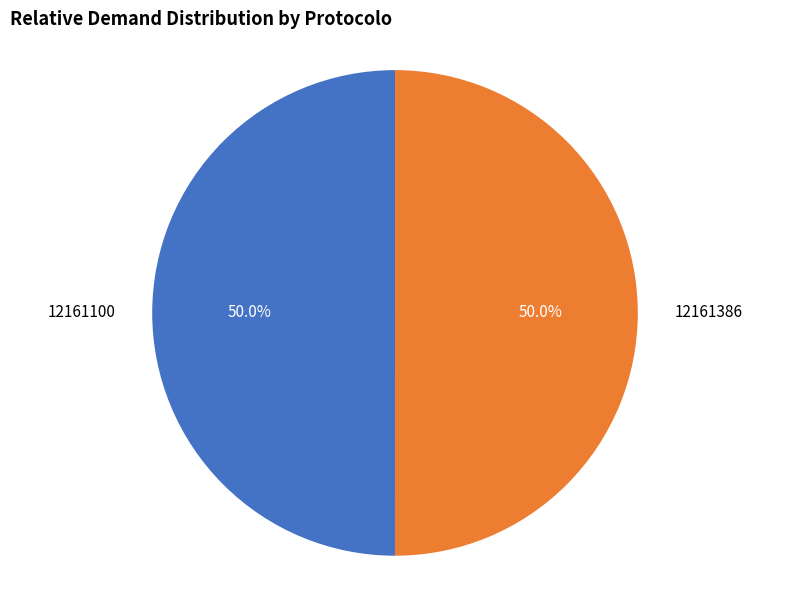

Combined, what portion of the pie is 12161386 and 12161100?

100.0%